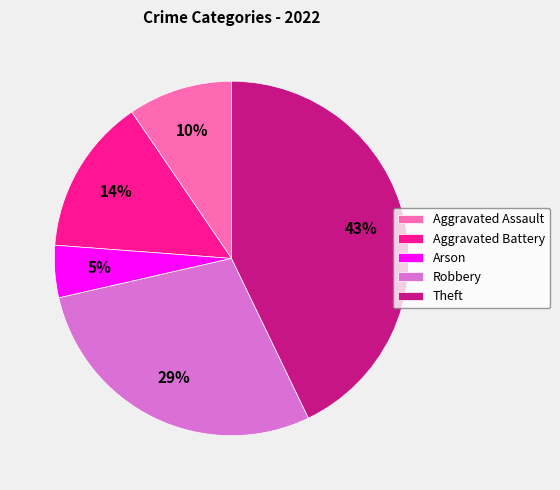

Rank the categories by value from highest to lowest.

Theft, Robbery, Aggravated Battery, Aggravated Assault, Arson